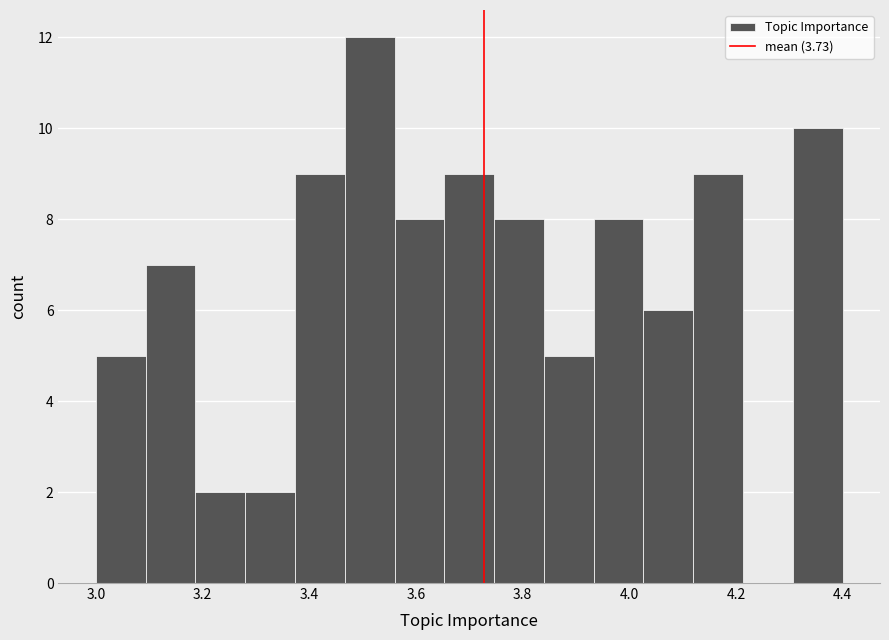

Reading left to right, list every bar in this chart as the range it spans on the x-axis followed by its height. Neither the bar edges nor the heights are printed on the chart, so give them approximately, as read against the axes.

3.00 to 3.10: 5
3.10 to 3.18: 7
3.18 to 3.28: 2
3.28 to 3.38: 2
3.38 to 3.46: 9
3.46 to 3.56: 12
3.56 to 3.66: 8
3.66 to 3.74: 9
3.74 to 3.84: 8
3.84 to 3.94: 5
3.94 to 4.02: 8
4.02 to 4.12: 6
4.12 to 4.22: 9
4.22 to 4.30: 0
4.30 to 4.40: 10